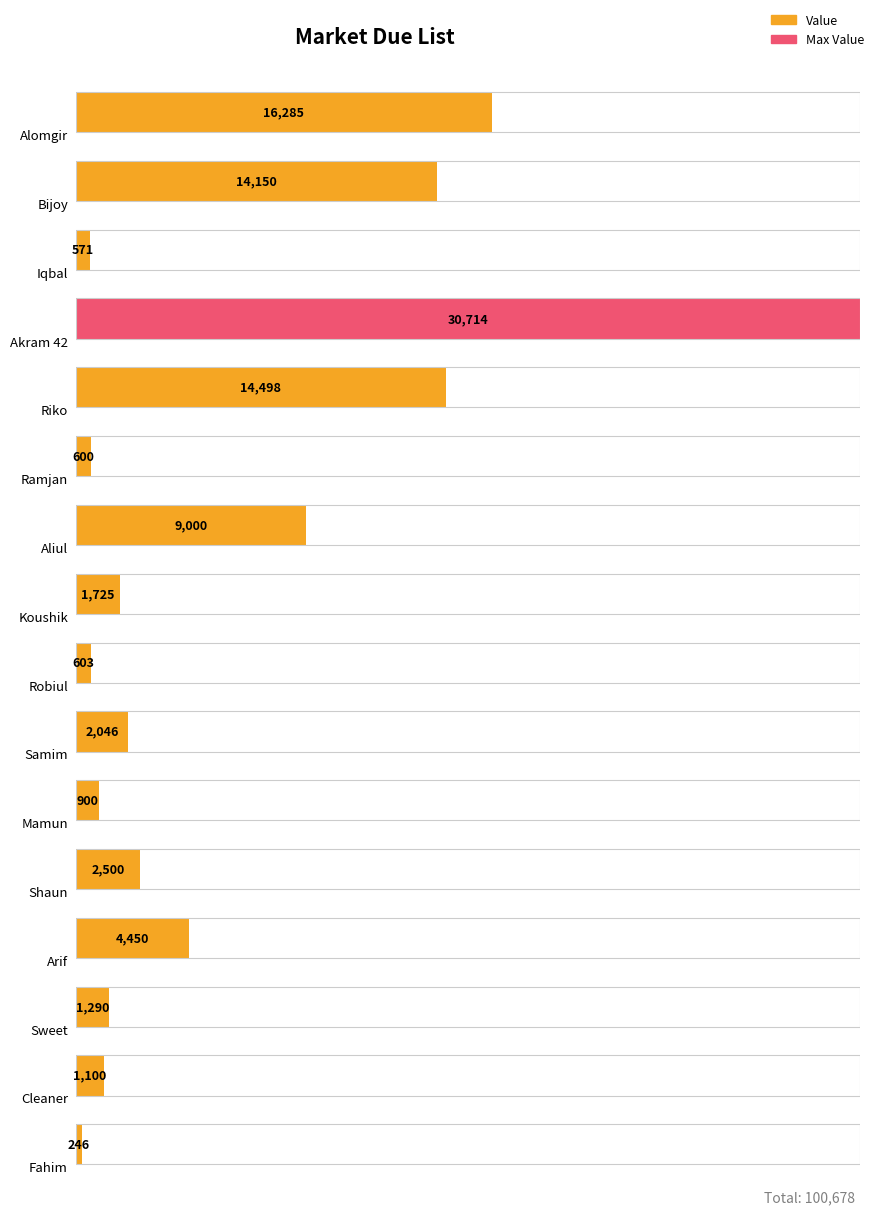

Which has a higher value, Sweet or Aliul?

Aliul